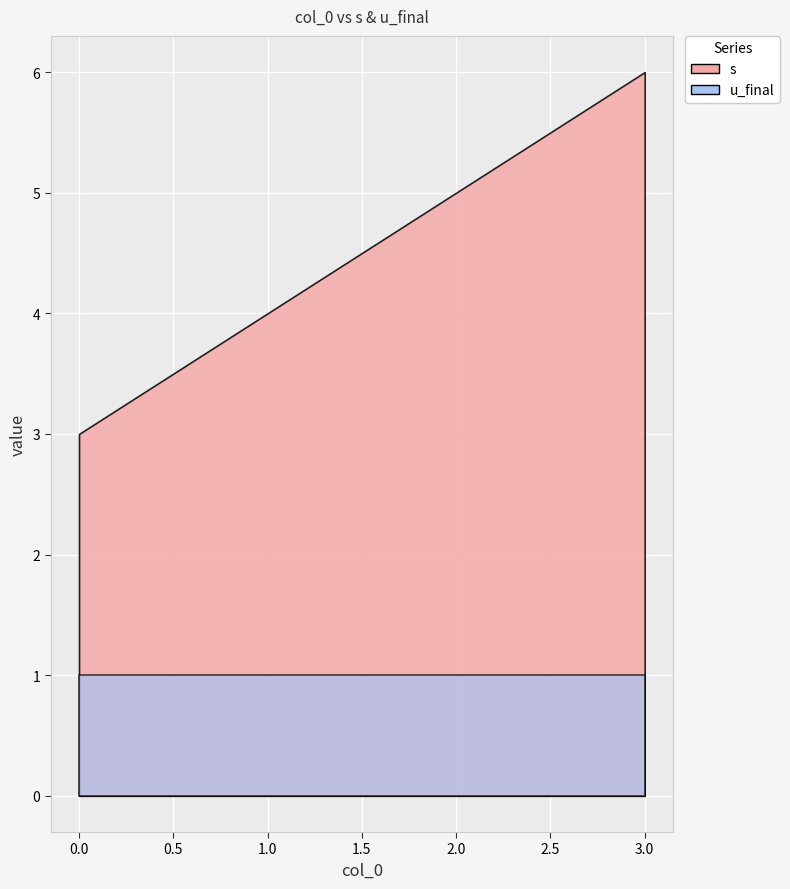

True or false: s and u_final cross at least once.

False